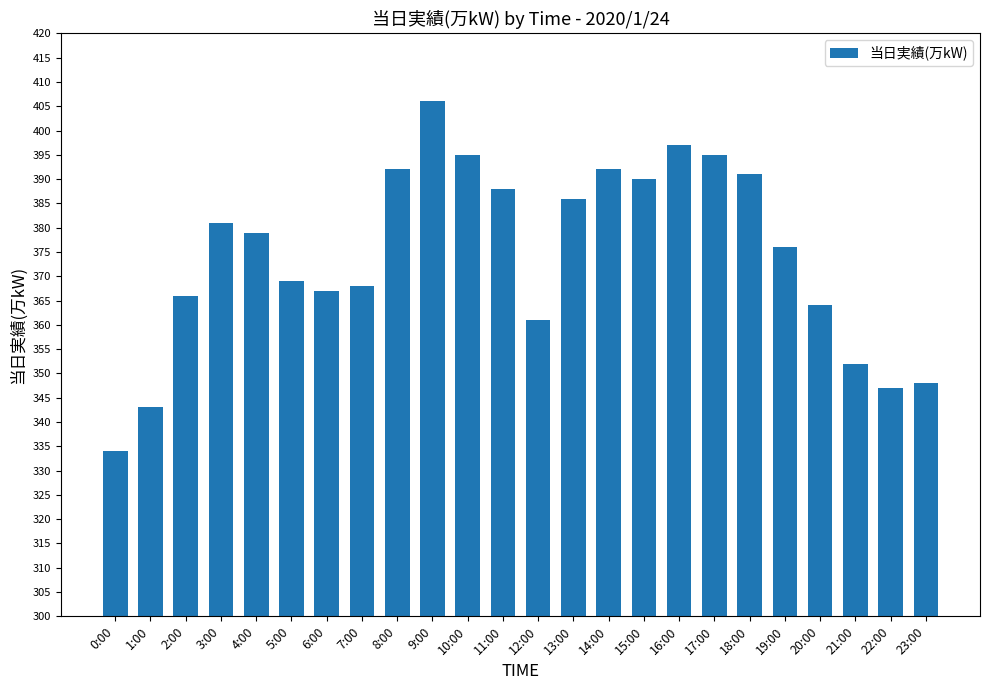

What is the change in value from 6:00 to 18:00?

+24